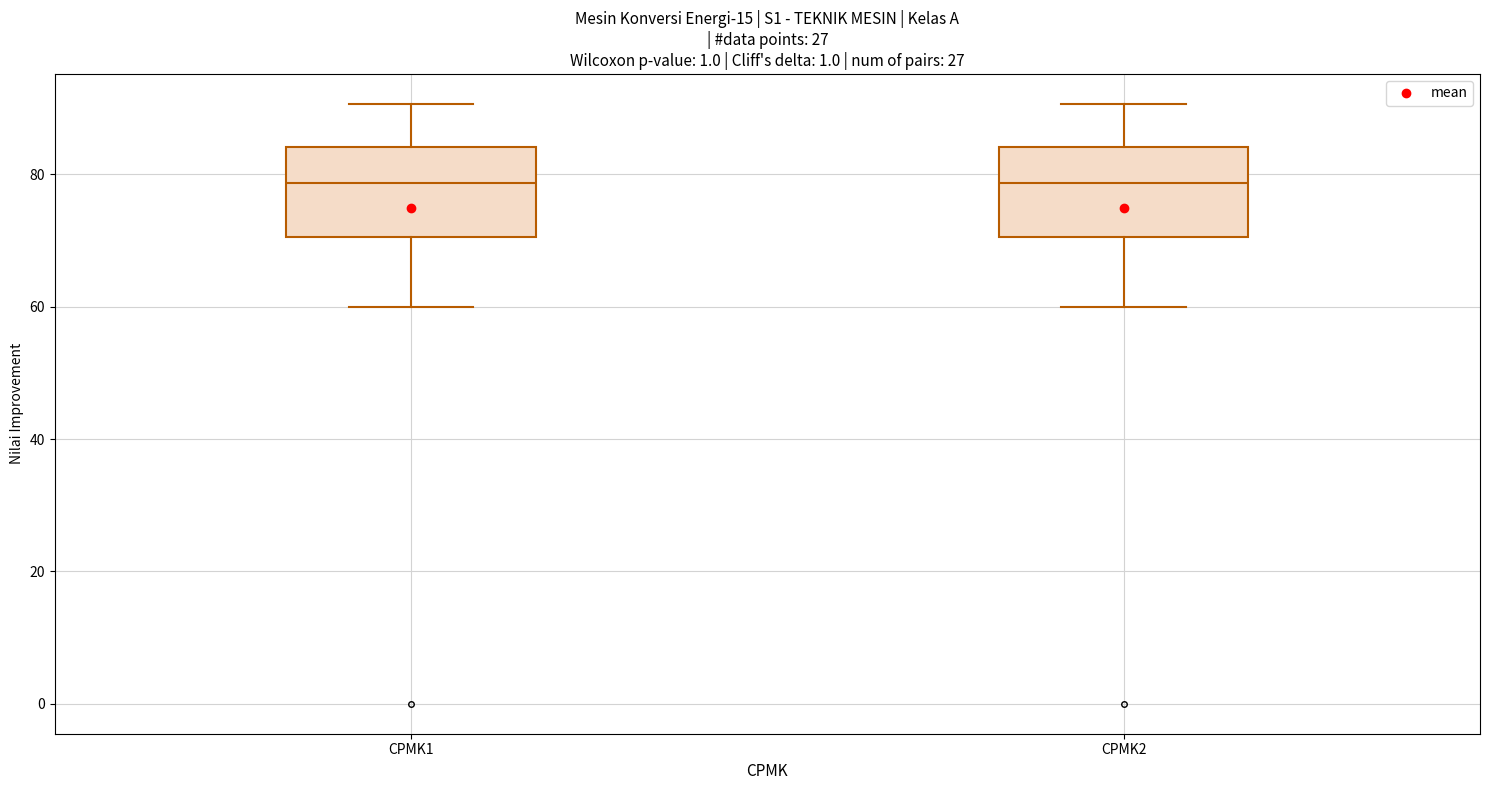

Reading left to right, transcribe this box plot: for each box, give where its median line is, the range the box spans, and where its two whiskers end, as read against the y-axis. The values are not printed on the chart, so give them approximately, as read against the axis.

CPMK1: median 78, box 70 to 84, whiskers 60 to 90
CPMK2: median 78, box 70 to 84, whiskers 60 to 90